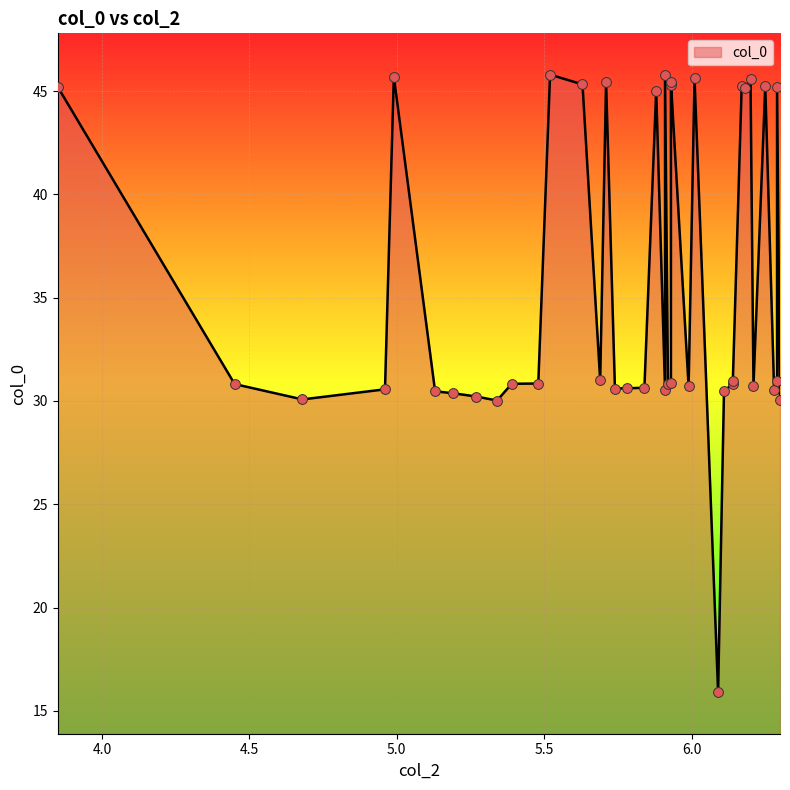

Approximately how many times larger is the value at 6.29 compared to 6.17?

1.0